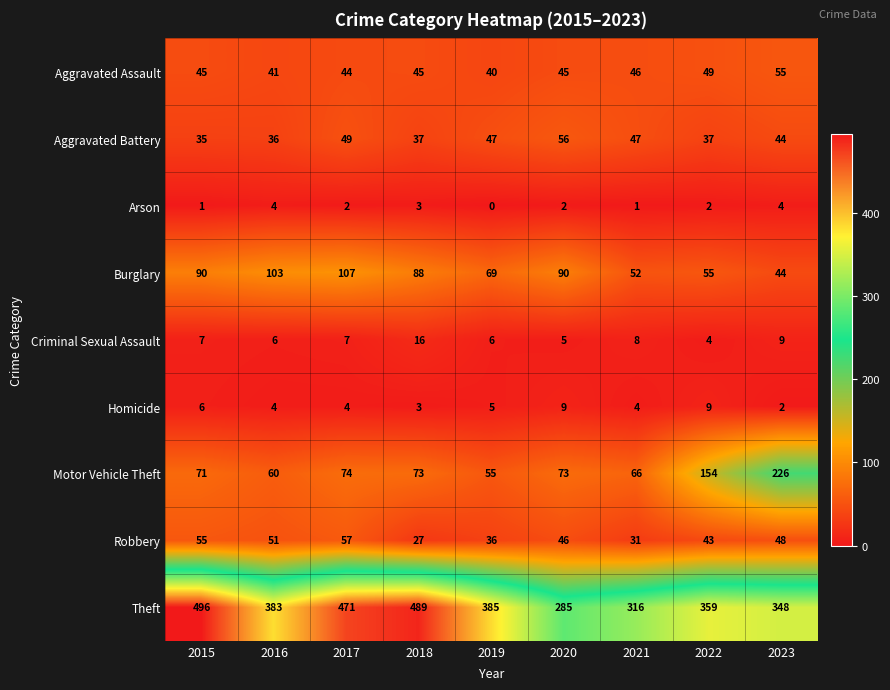

What is the average value of the Aggravated Assault series?

46